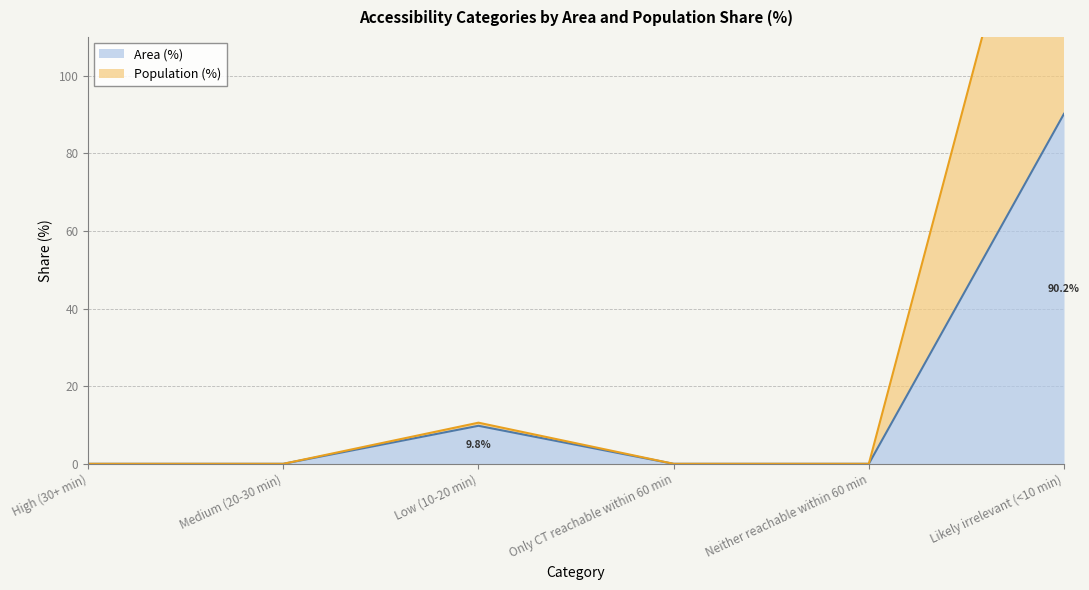

Is the value of Population (%) at Neither reachable within 60 min greater than the value of Area (%) at Low (10-20 min)?

No